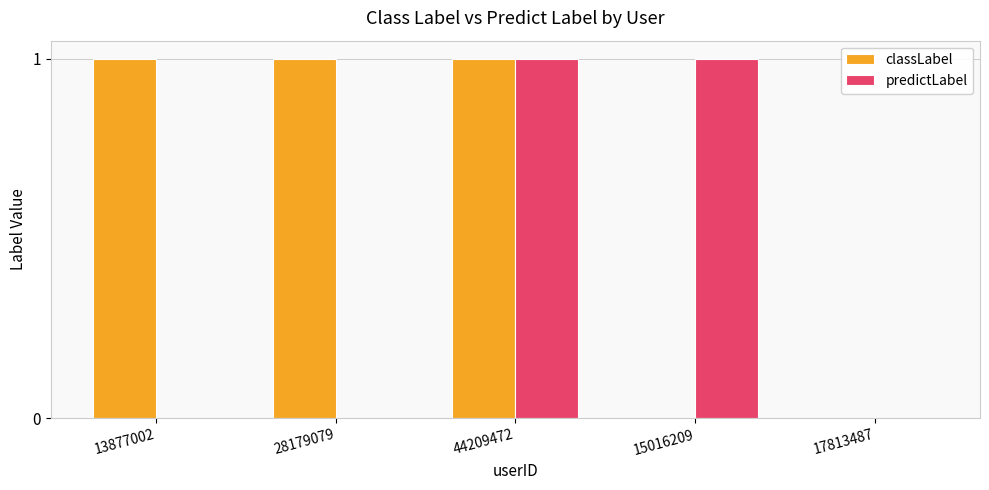

Does the chart contain stacked bars?

No